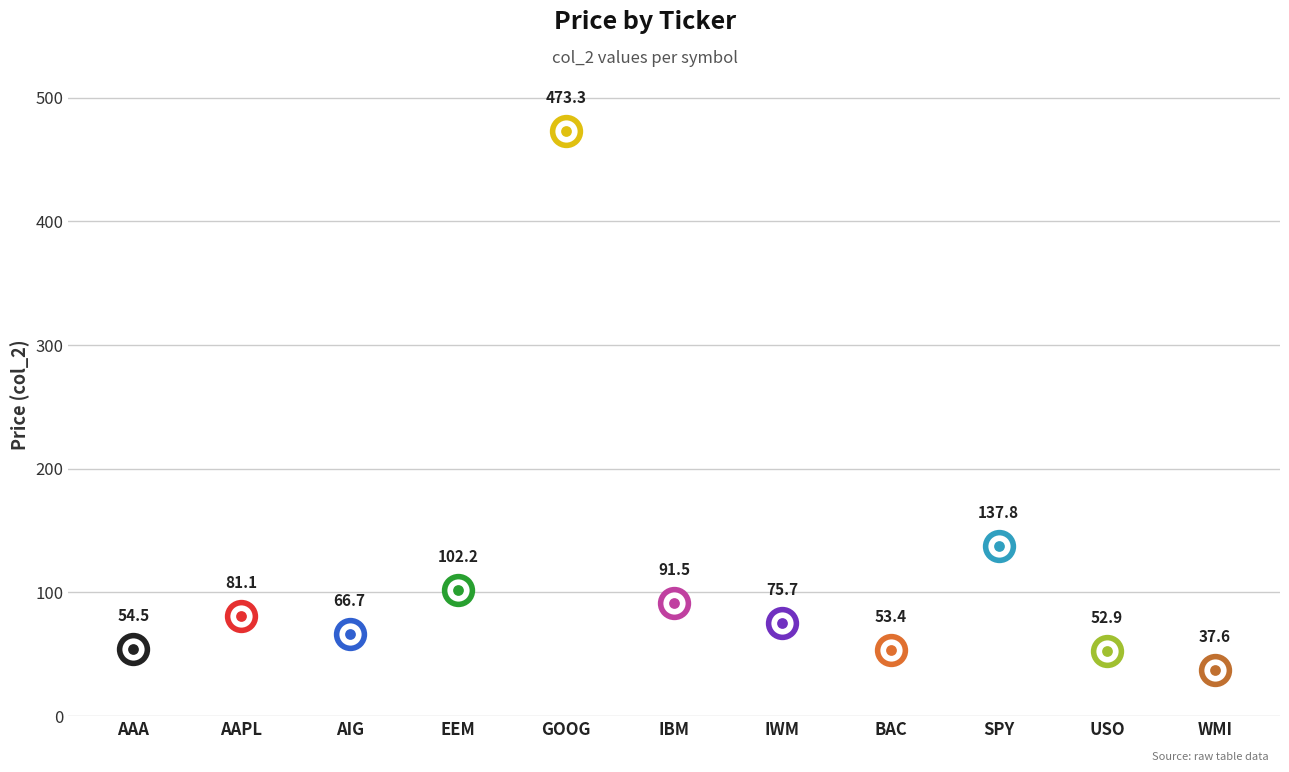

What is the change in value from AIG to IWM?

+9.0